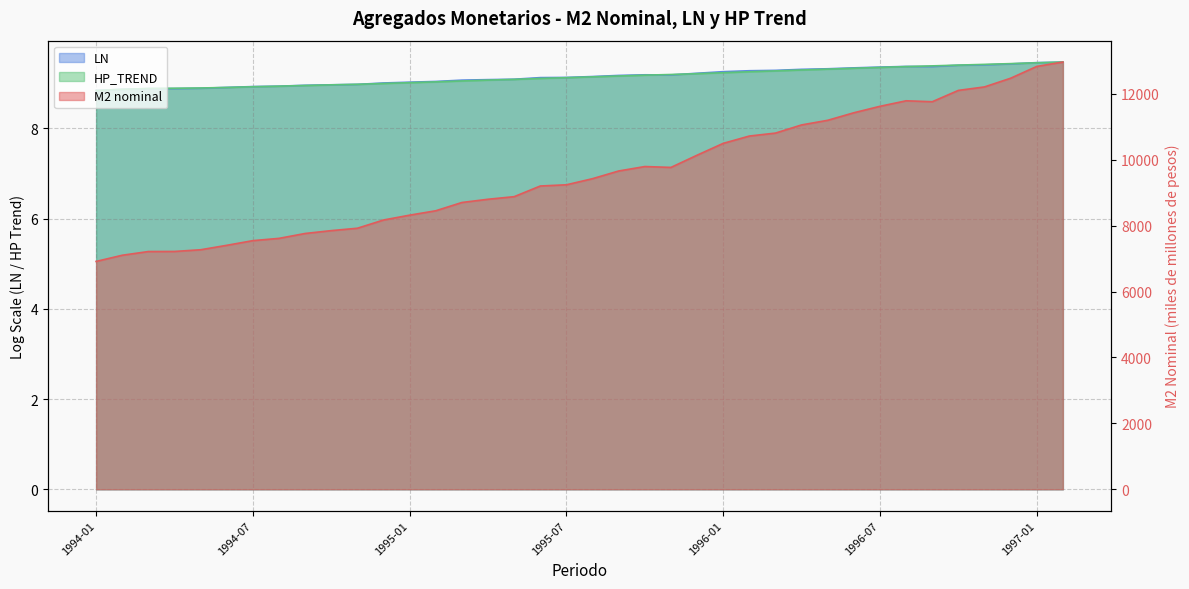

True or false: HP_TREND and LN intersect in this chart.

True